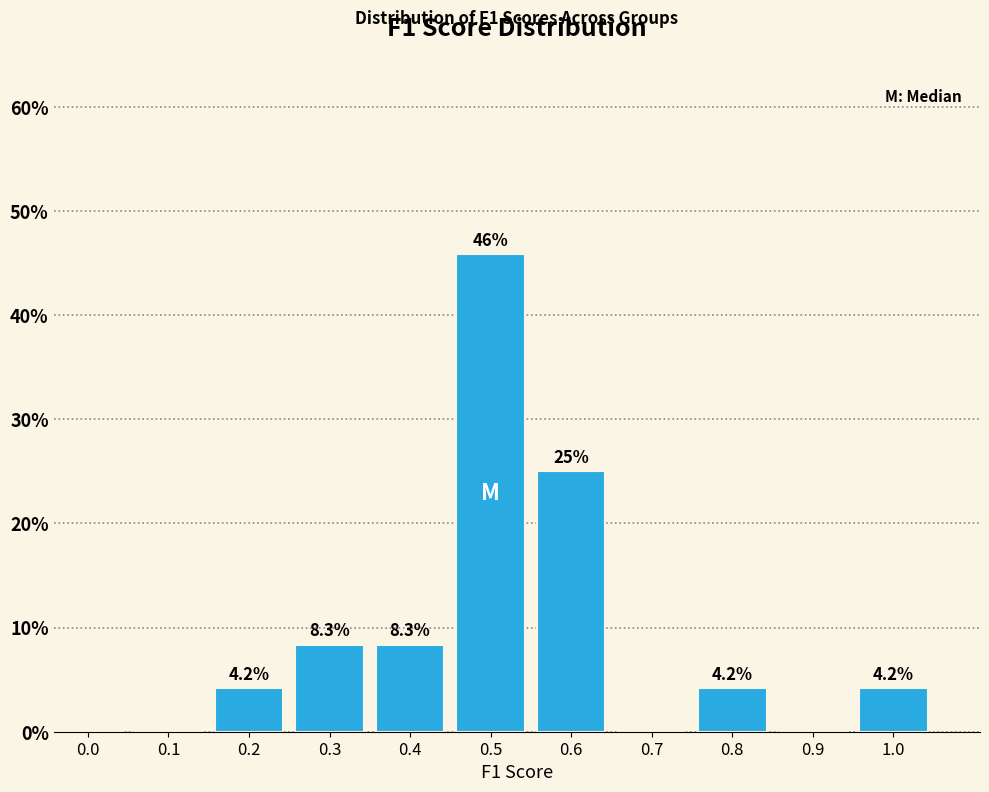

Reading left to right, transcribe all the data shown in this chart.

0.0=0.0	0.1=0.0	0.2=4.2	0.3=8.3	0.4=8.3	0.5=45.8	0.6=25.0	0.7=0.0	0.8=4.2	0.9=0.0	1.0=4.2